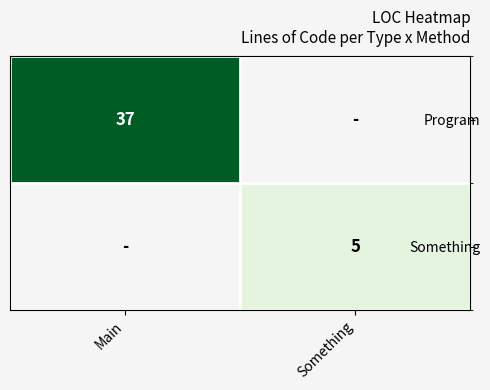

At how many categories does at least one series exceed 12?

1